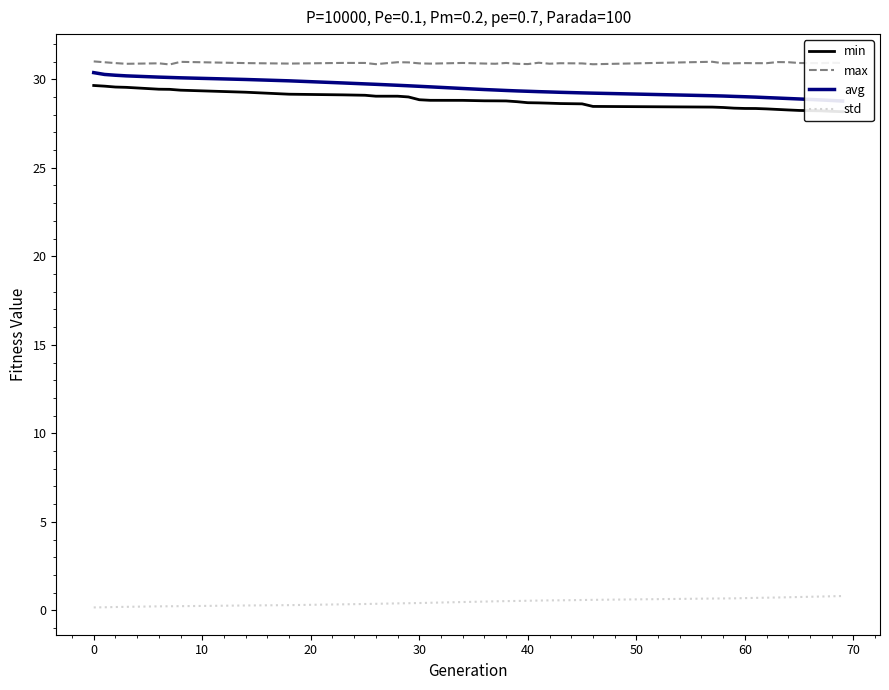

What is the highest value of the max series?

31.0